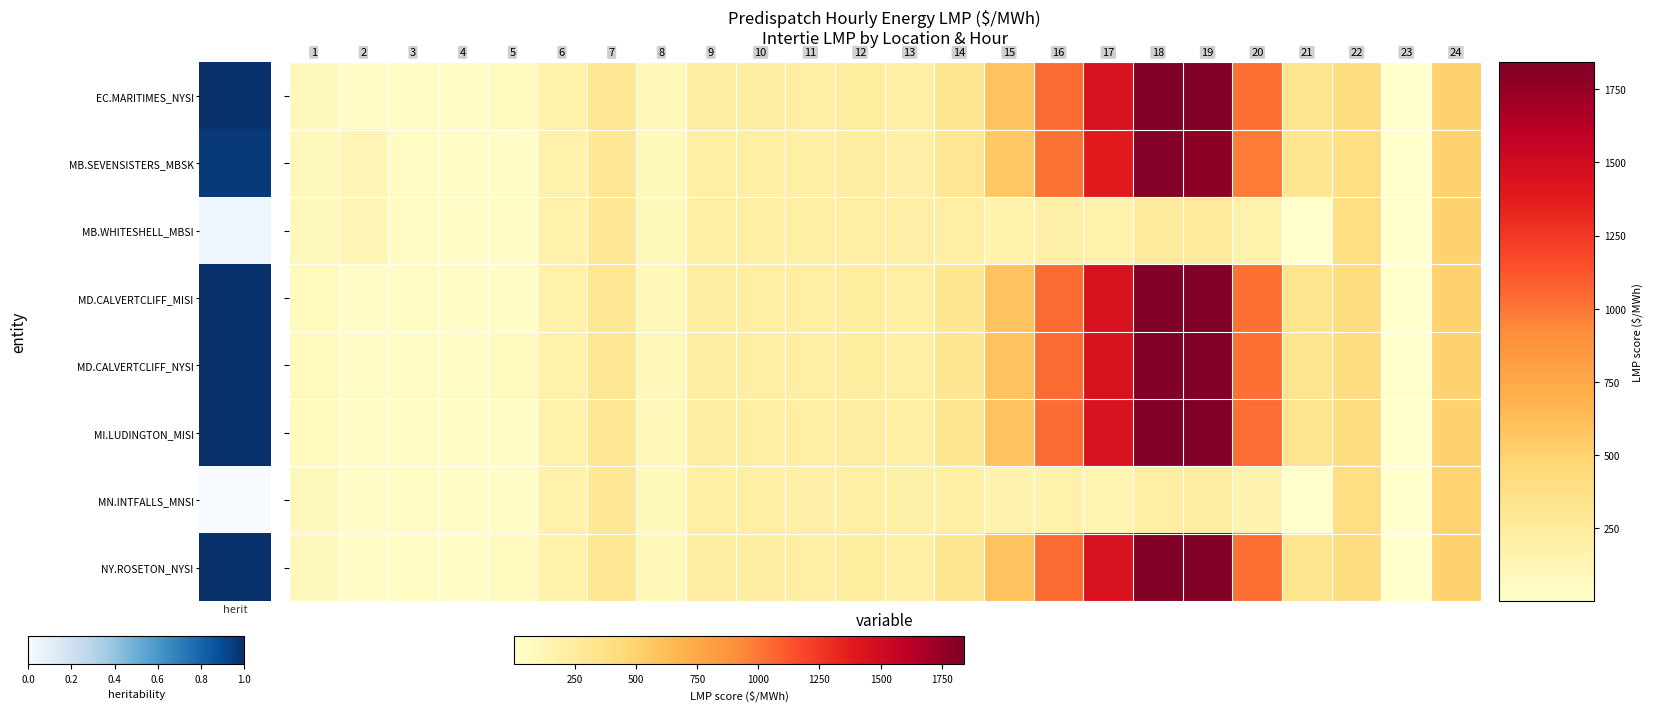

At how many categories does at least one series exceed 1497?

2